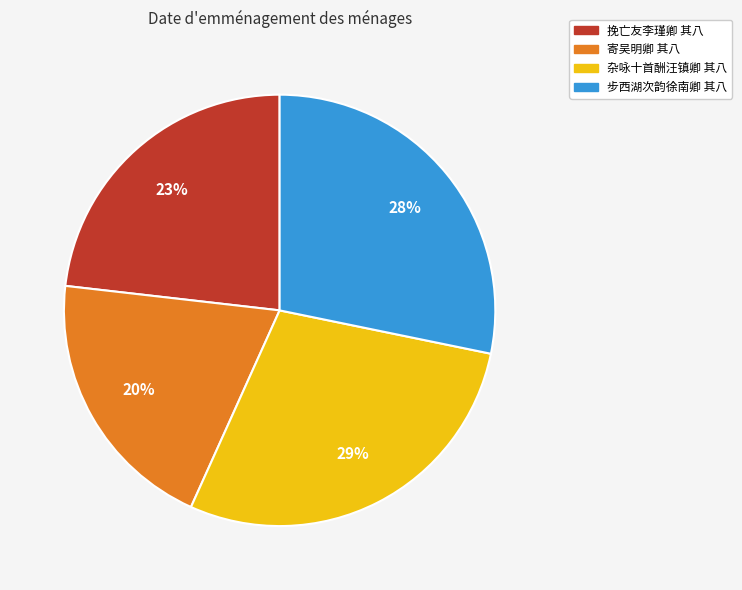

How many segments does this pie chart have?

4